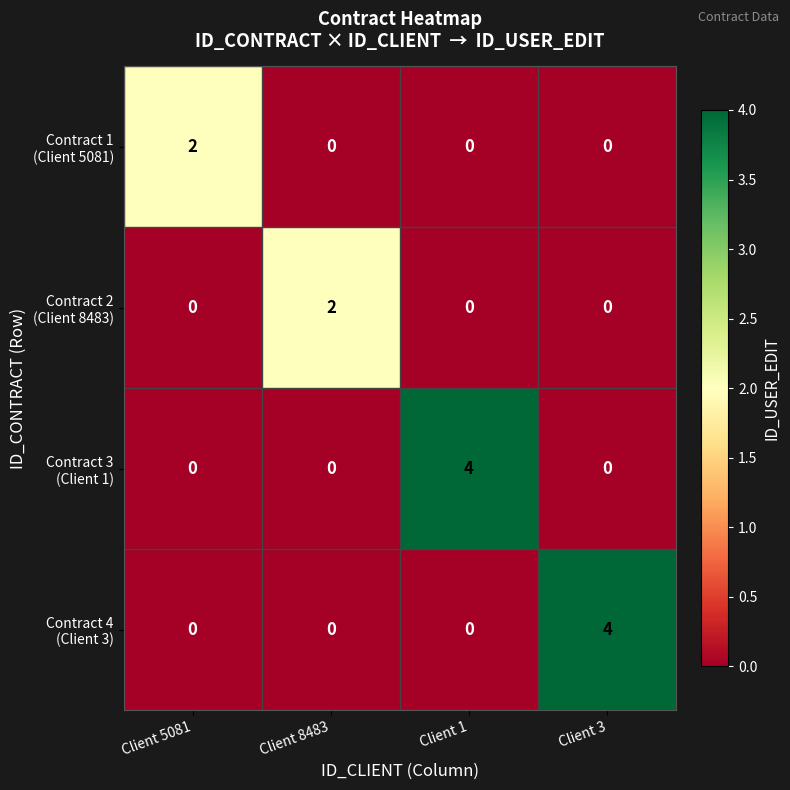

At how many categories does at least one series exceed 0?

4